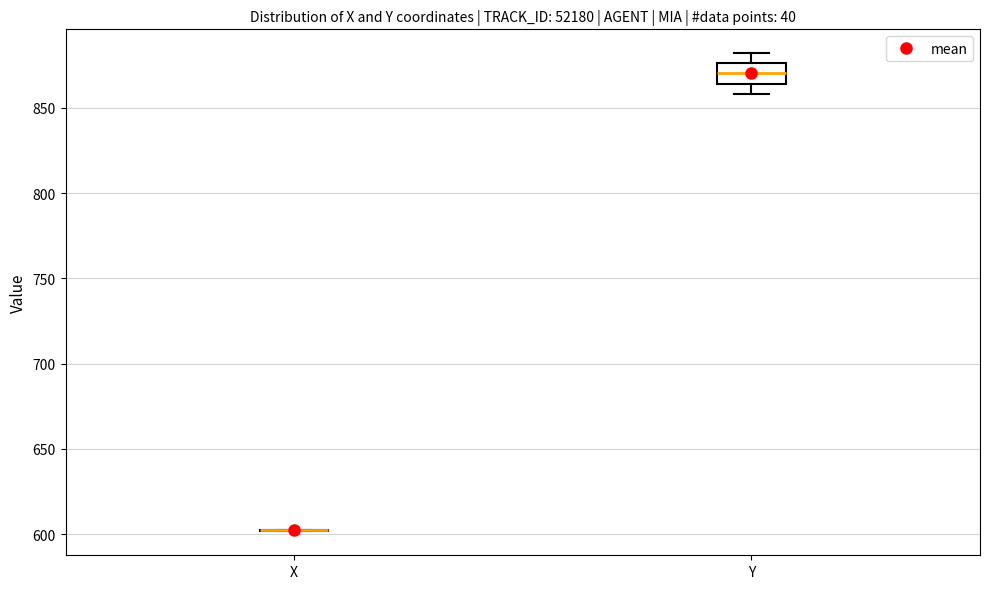

Reading left to right, transcribe this box plot: for each box, give where its median line is, the range the box spans, and where its two whiskers end, as read against the y-axis. The values are not printed on the chart, so give them approximately, as read against the axis.

X: box collapsed to a line at 600, whiskers 600 to 605
Y: median 870, box 865 to 875, whiskers 860 to 880